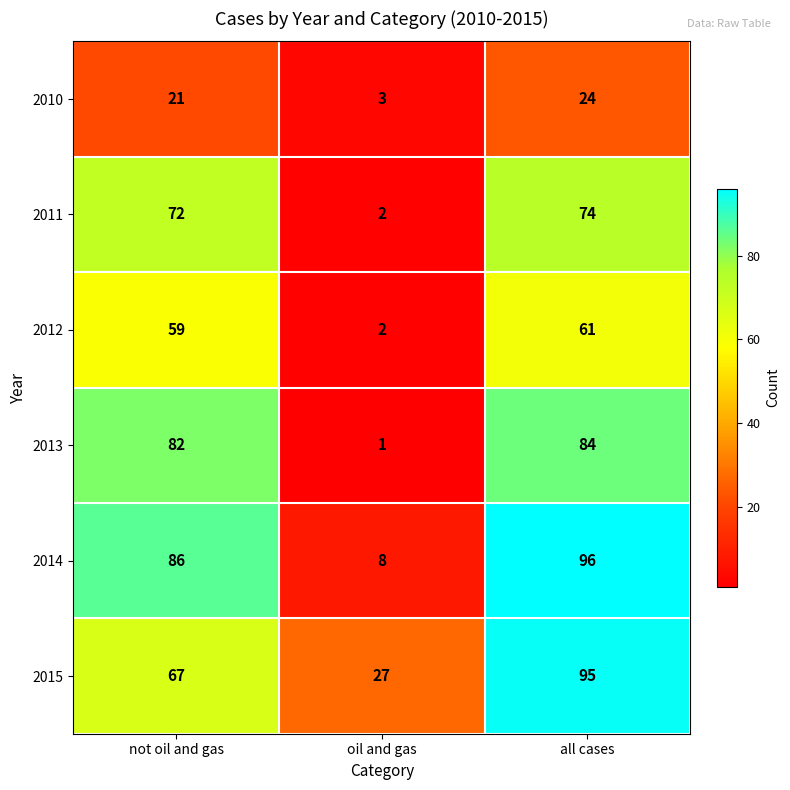

What is the spread (max minus min) of values at oil and gas?

26